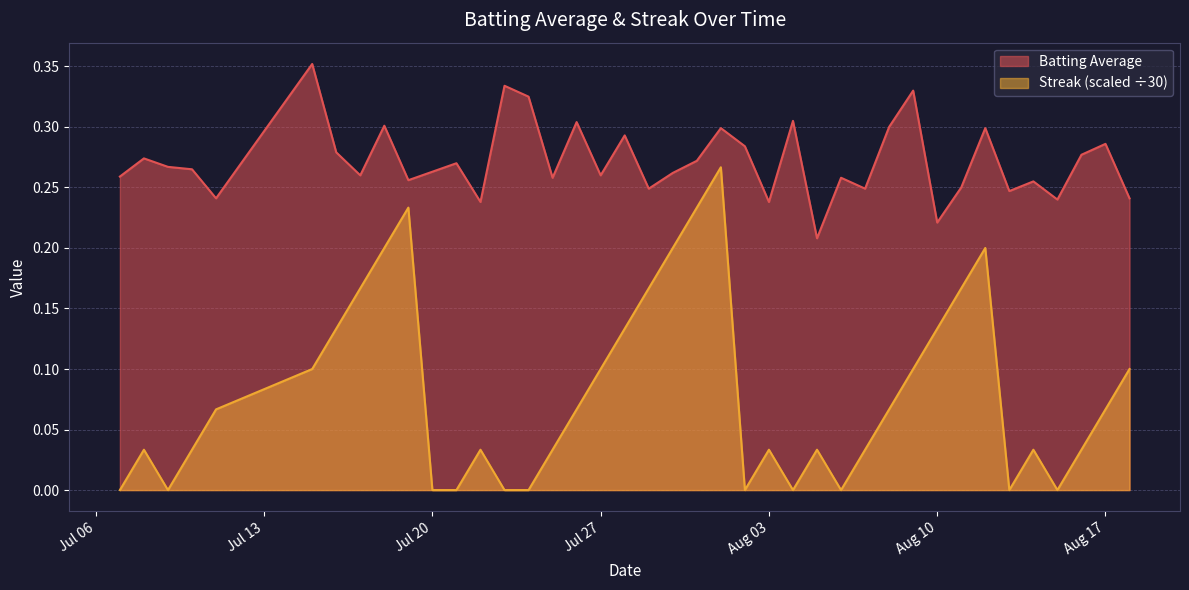

What is the average value of the Batting Average series?

0.3